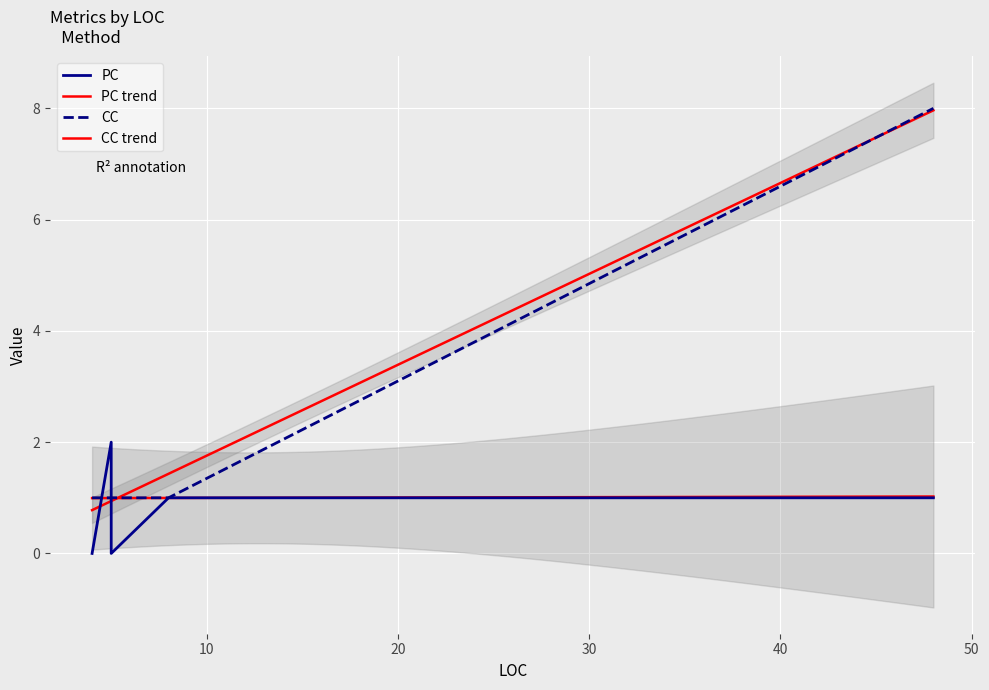

At 5, list the series in order from largest to smallest.

PC, CC